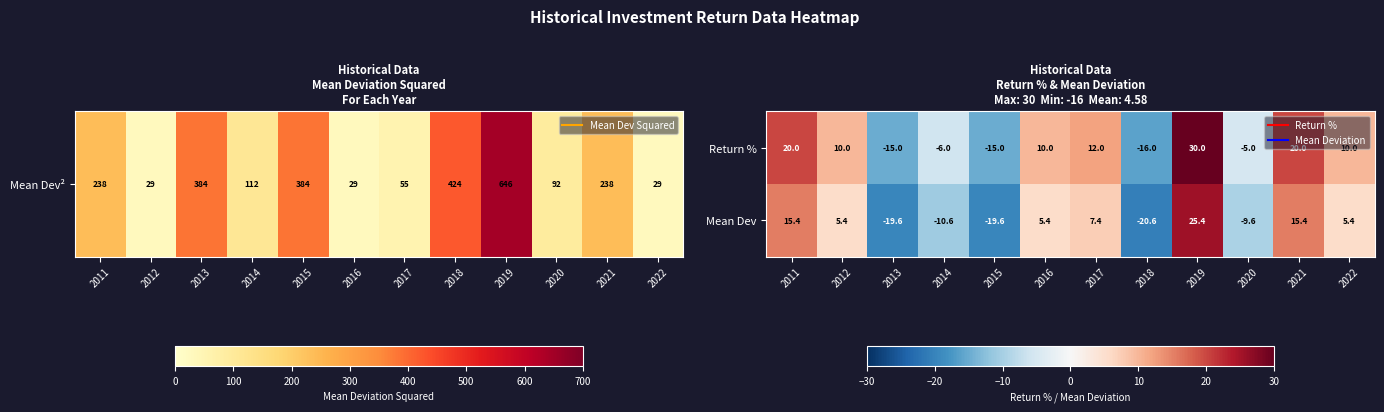

Is it true that Return % equals 20.0 at 2021?

True